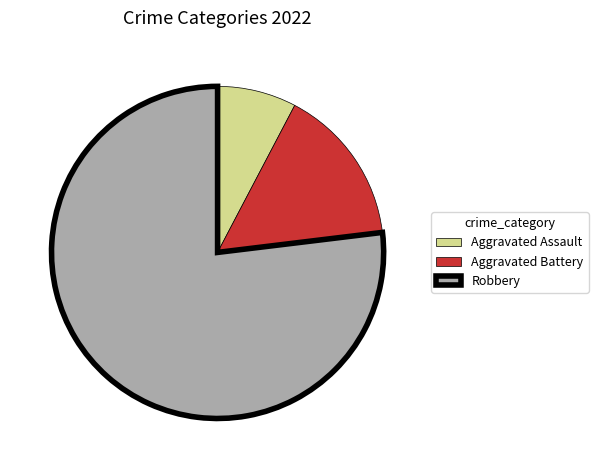

What is the ratio of the value at Aggravated Battery to the value at Aggravated Assault?

2.0